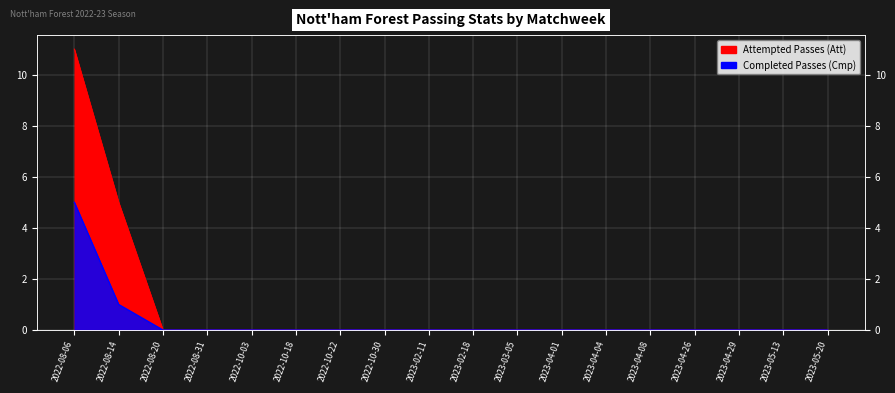

What are all the series names shown in the legend?

Completed Passes (Cmp), Attempted Passes (Att)